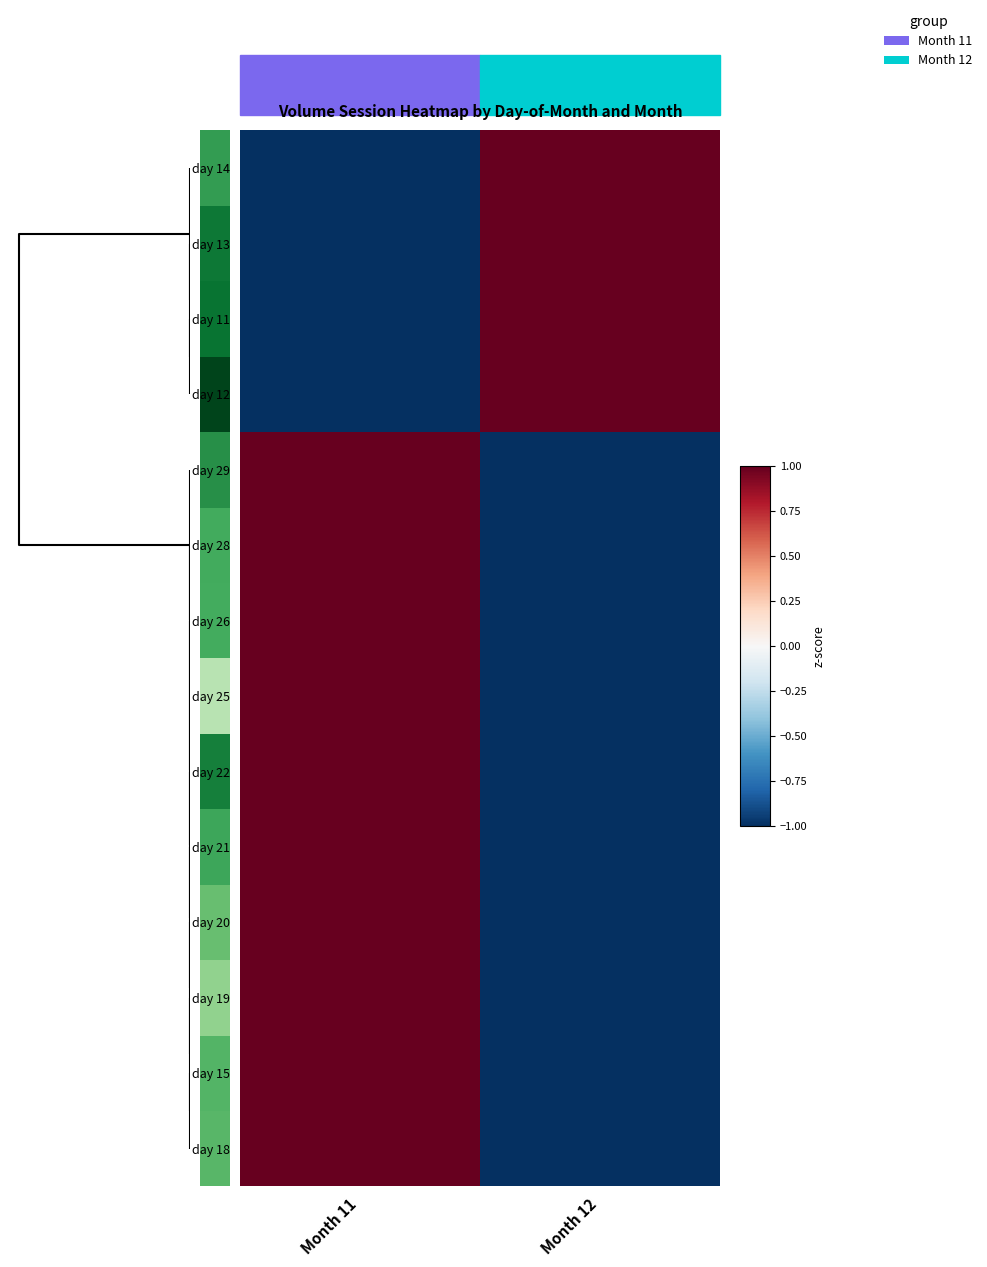

What is the total value across all series at Month 12?

-6